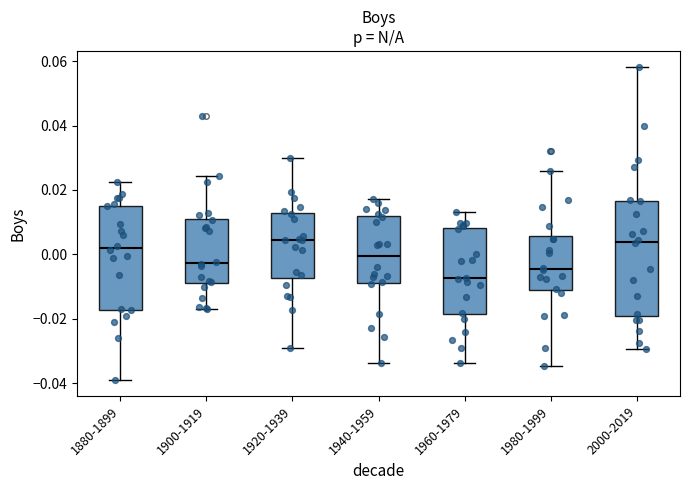

Where is the lower edge of the box for 1880-1899 on the y-axis? The values are not printed on the chart, so give them approximately, as read against the axis.

-0.018